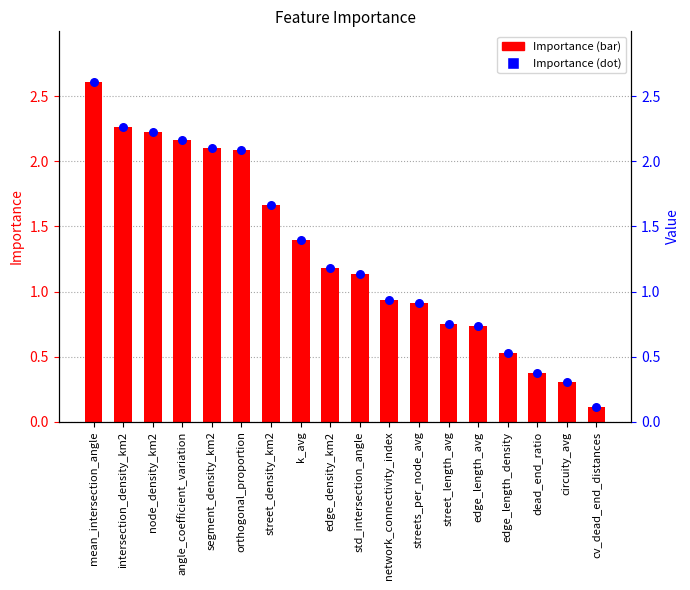

Which series contains the lowest Y value?

Importance